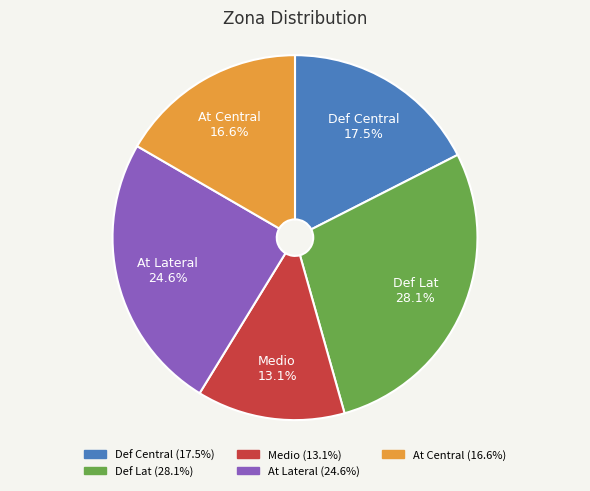

To the nearest percent, what is the combined percentage of At Central and Def Lat?

45%